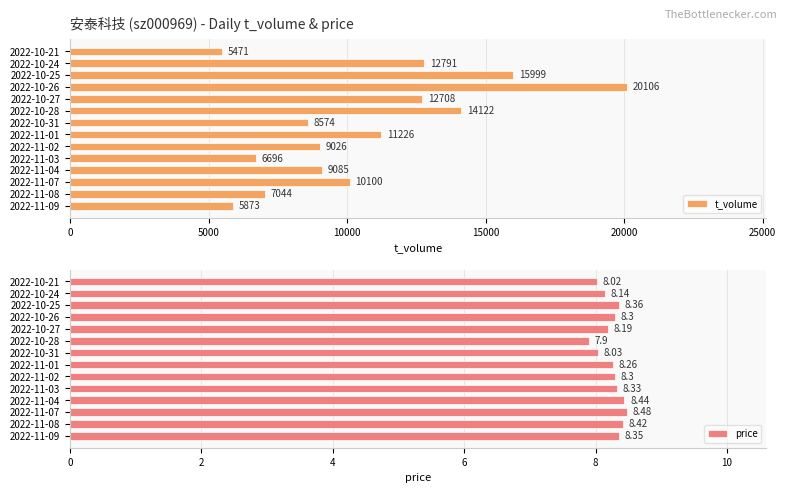

Which series has the largest range (max minus min)?

t_volume